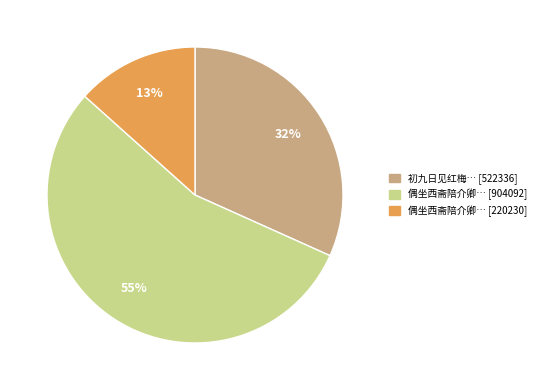

Does any single category account for the majority?

Yes